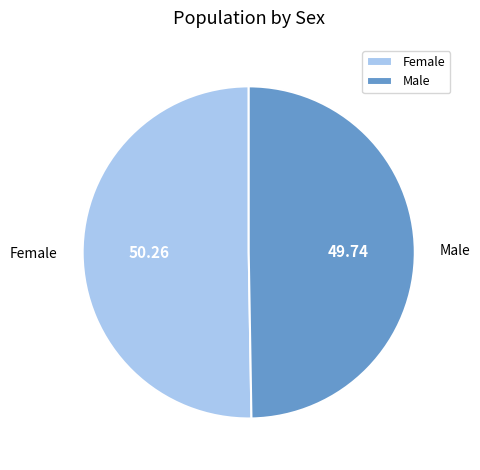

Combined, do Female and Male account for over 50%?

Yes